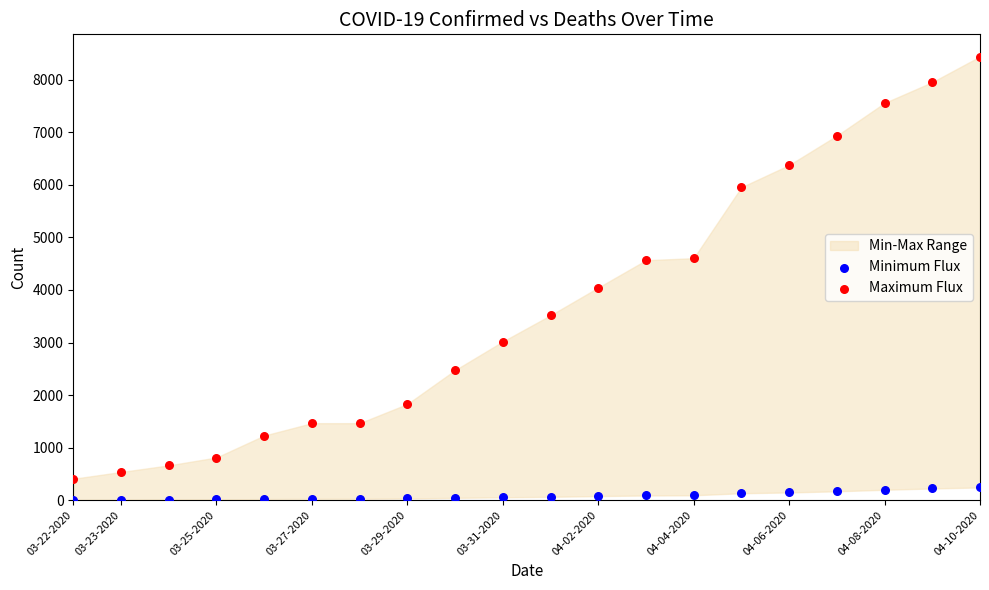

Across all series, what Y value is closest to 4224?

4045